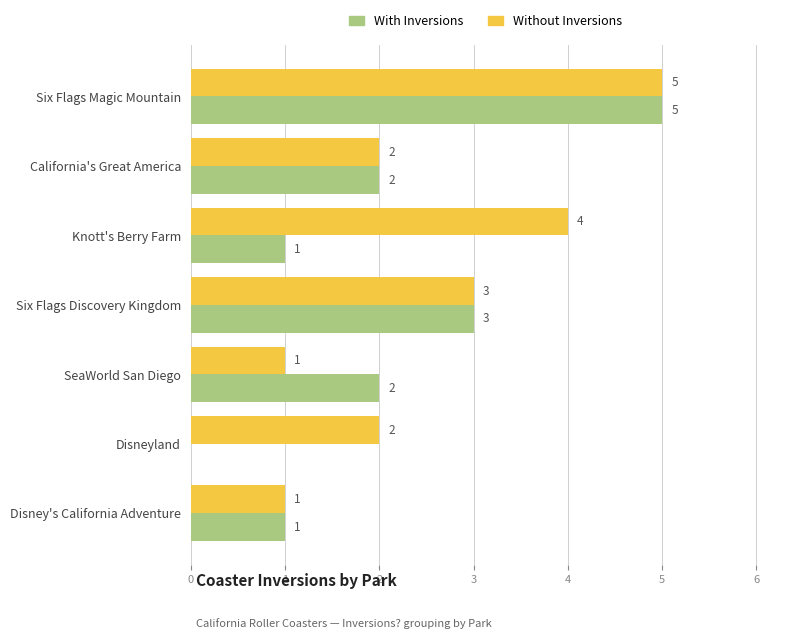

What is the average value of the Without Inversions series?

3